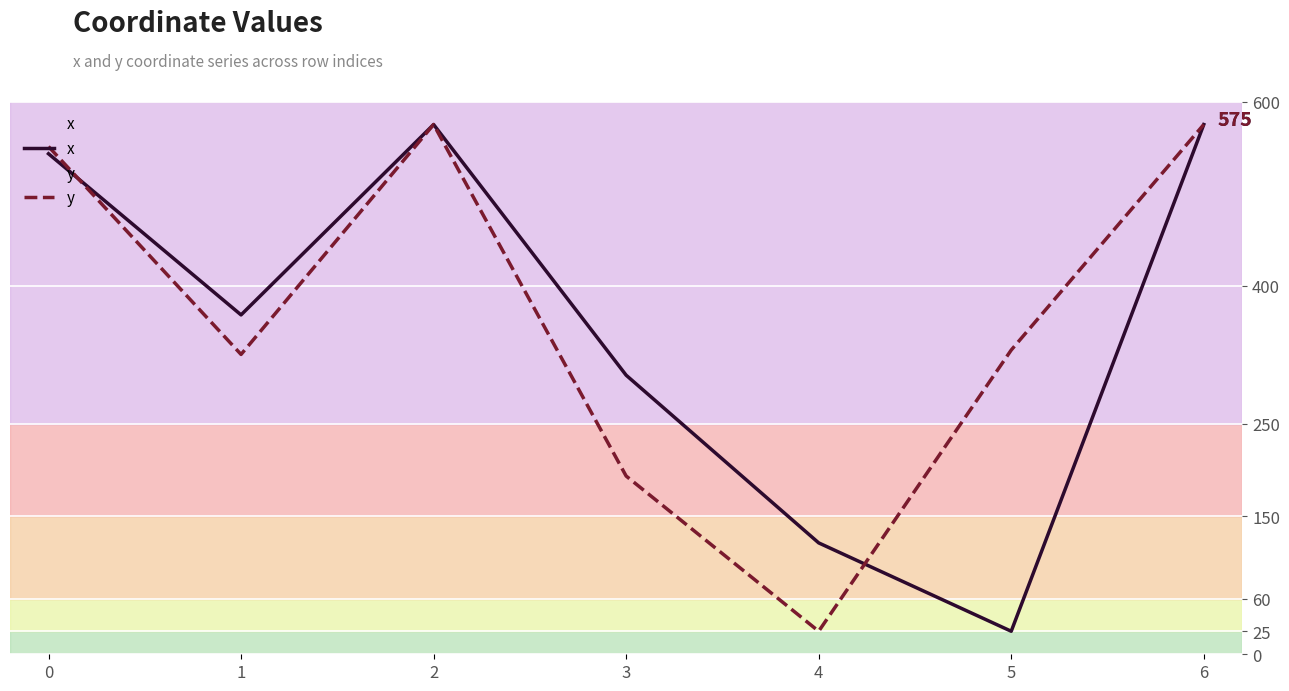

What are all the series names shown in the legend?

x, y